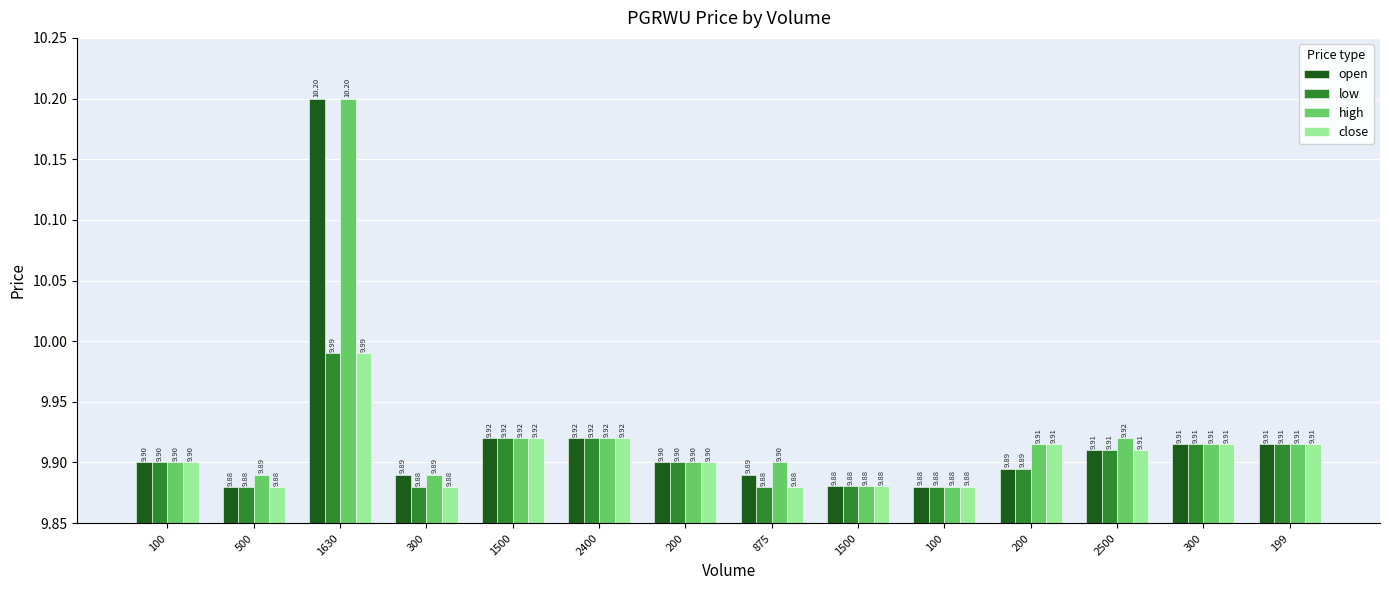

What are all the series names shown in the legend?

open, low, high, close